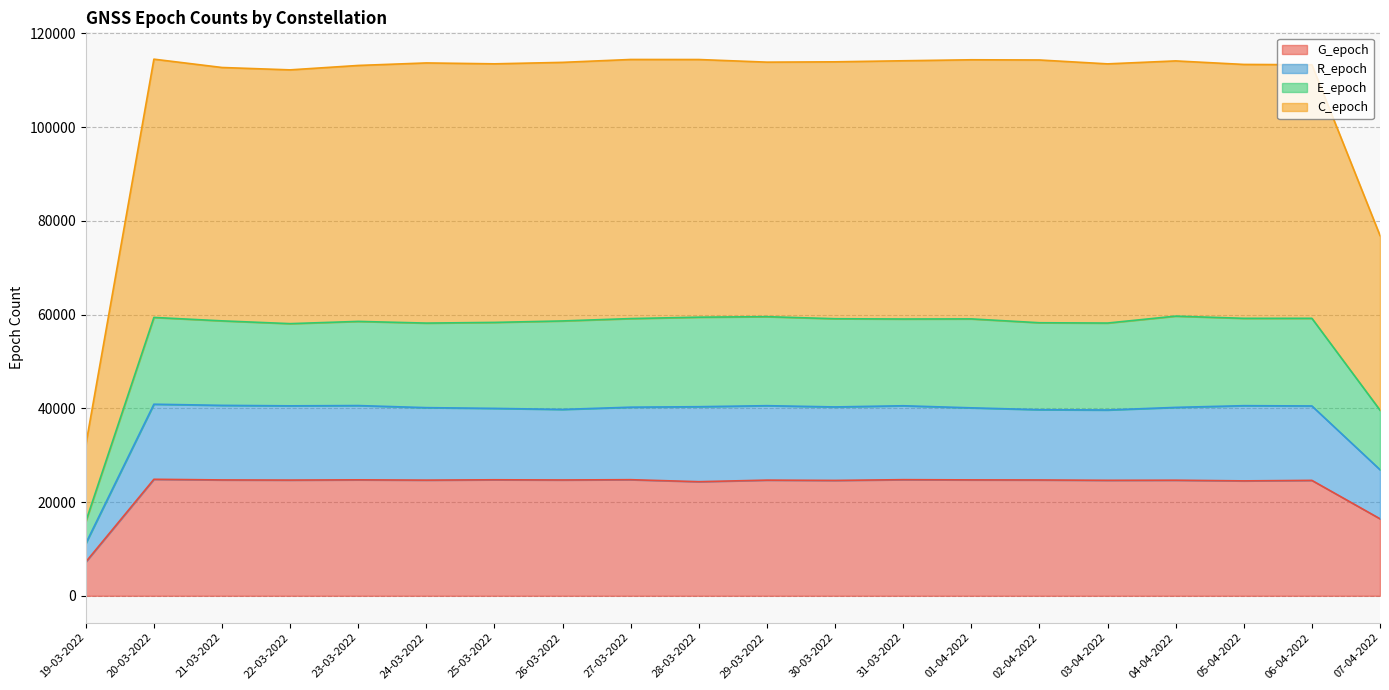

Which has a higher value, 28-03-2022 or 29-03-2022?

29-03-2022